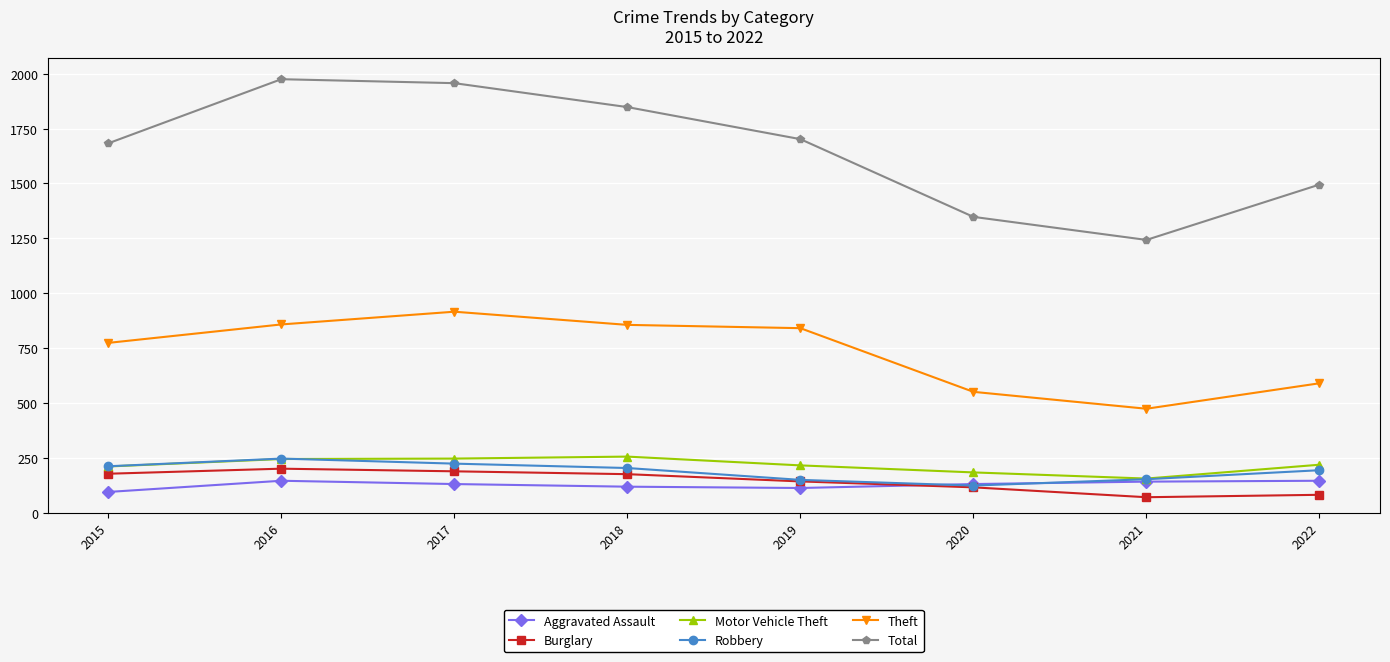

What is the total value across all series at 2017?

3664